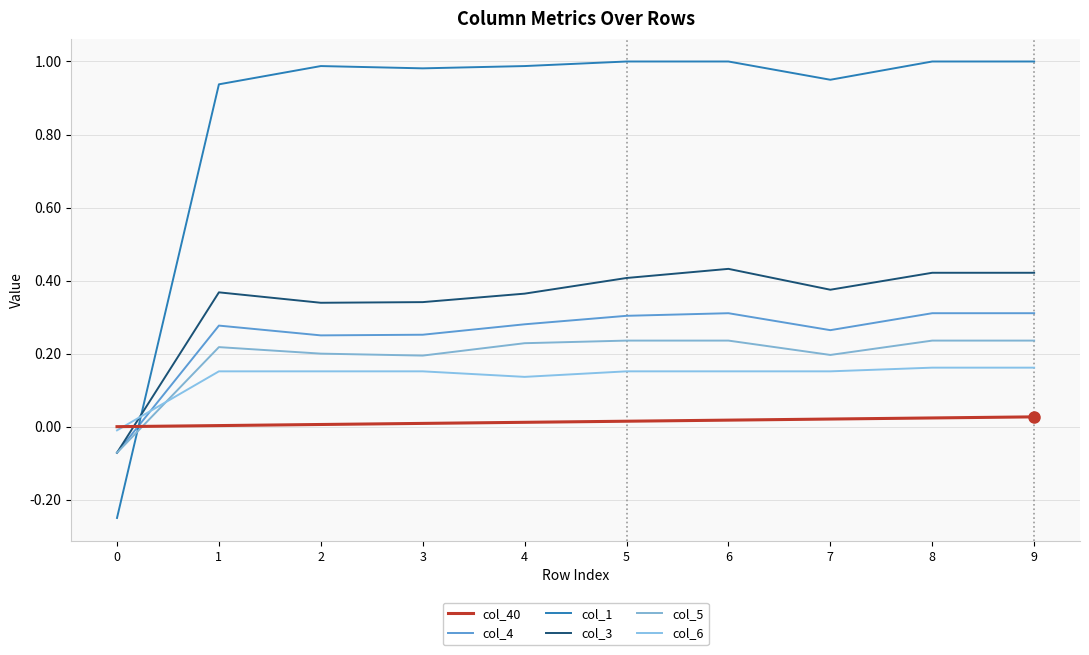

Reading left to right, list all the values displayed in this chart.

col_40: 0=0.0	1=0.0	2=0.0	3=0.0	4=0.0	5=0.0	6=0.0	7=0.0	8=0.0	9=0.0
col_4: 0=-0.1	1=0.3	2=0.2	3=0.3	4=0.3	5=0.3	6=0.3	7=0.3	8=0.3	9=0.3
col_1: 0=-0.2	1=0.9	2=1.0	3=1.0	4=1.0	5=1.0	6=1.0	7=1.0	8=1.0	9=1.0
col_3: 0=-0.1	1=0.4	2=0.3	3=0.3	4=0.4	5=0.4	6=0.4	7=0.4	8=0.4	9=0.4
col_5: 0=-0.1	1=0.2	2=0.2	3=0.2	4=0.2	5=0.2	6=0.2	7=0.2	8=0.2	9=0.2
col_6: 0=-0.0	1=0.2	2=0.2	3=0.2	4=0.1	5=0.2	6=0.2	7=0.2	8=0.2	9=0.2